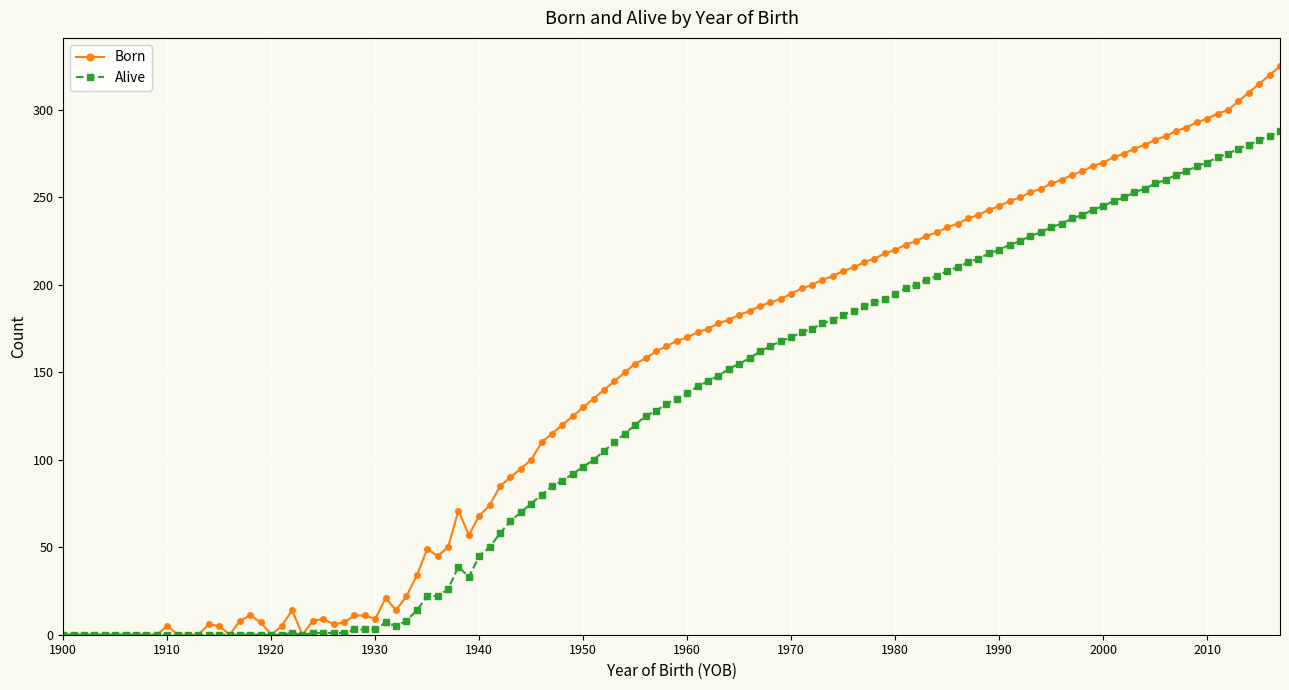

Rank the series by their maximum value, from lowest to highest.

Alive, Born